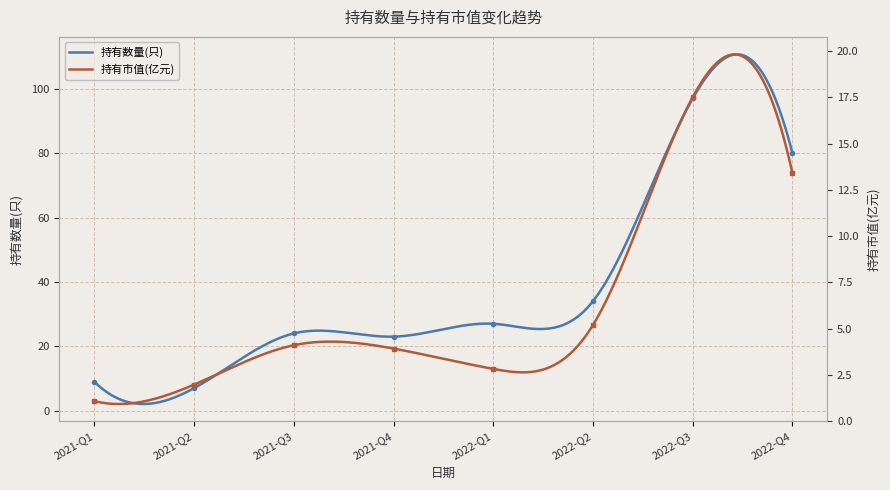

True or false: 持有市值(亿元) and 持有数量(只) cross at least once.

False